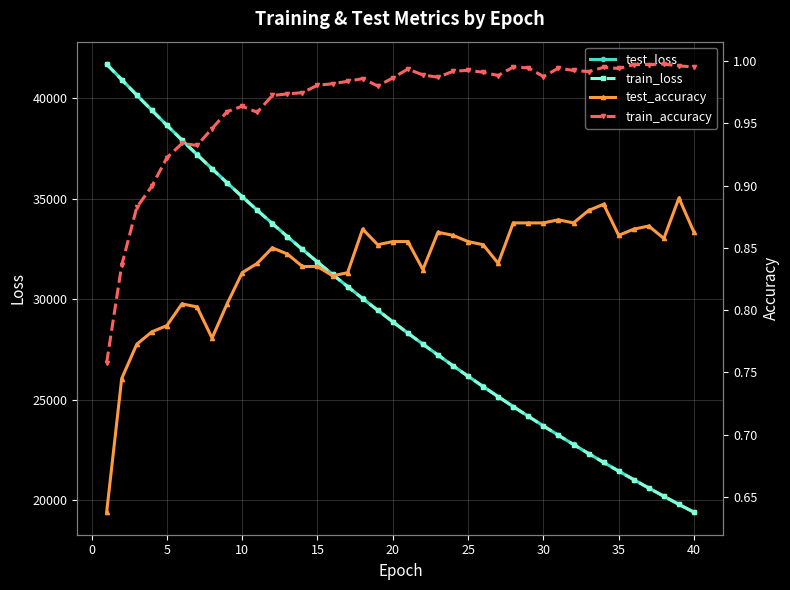

Count the number of data series in this chart.

4